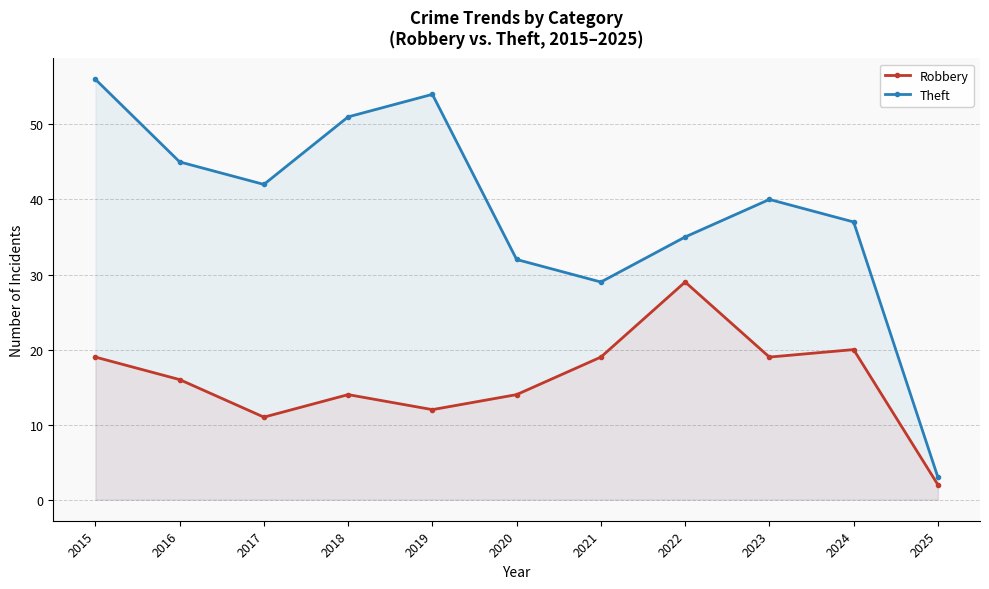

True or false: Theft has a value of 37 at 2024.

True